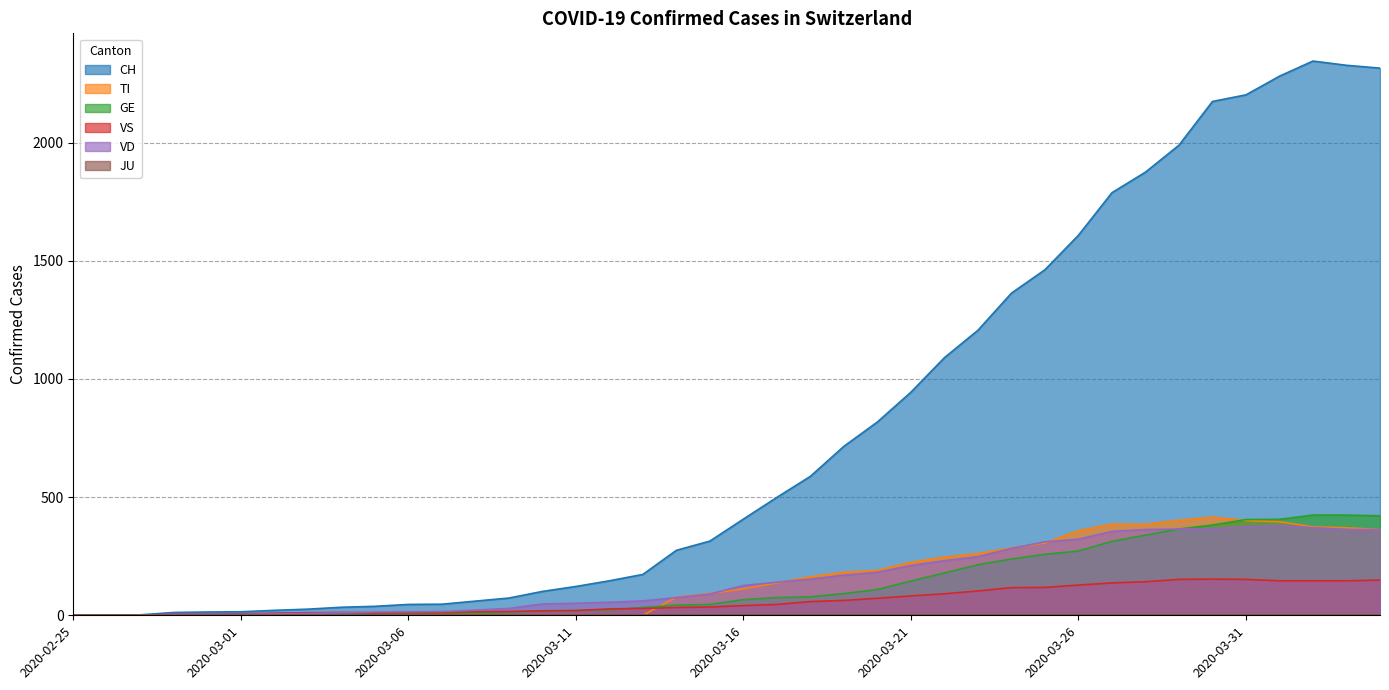

Which category has the highest value in the GE series?

2020-04-02